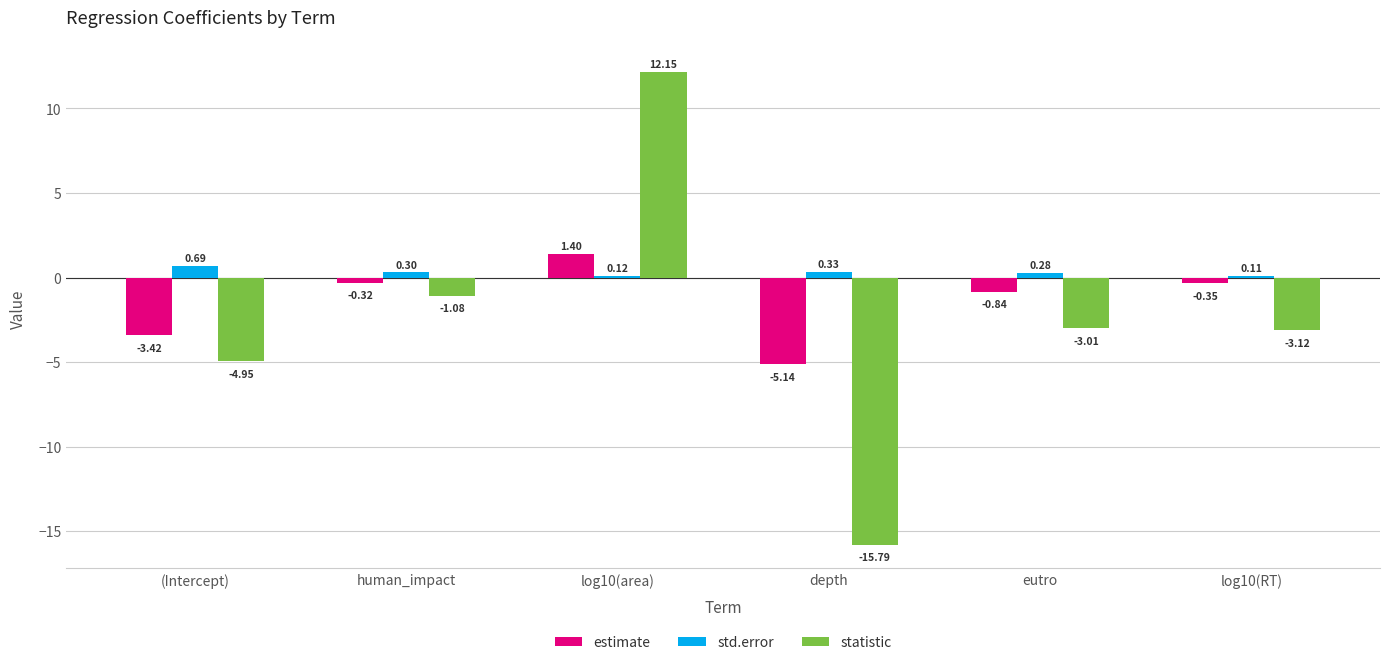

Which label corresponds to the smallest value in the chart?

depth